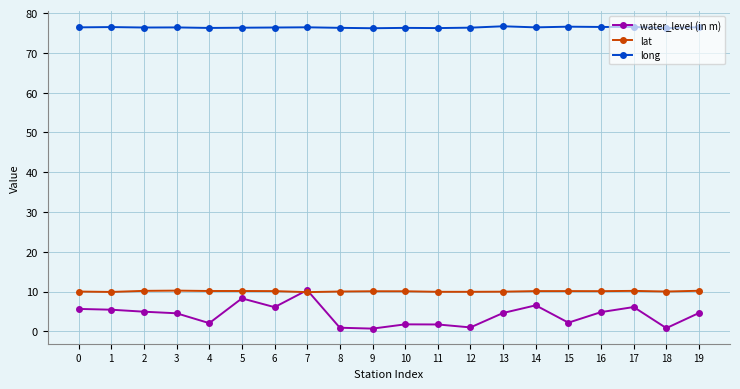

What is the average value of the lat series?

10.1